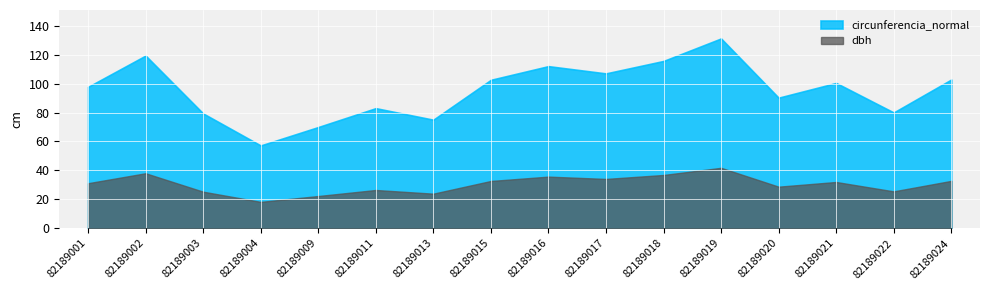

At how many categories does at least one series exceed 92?

9